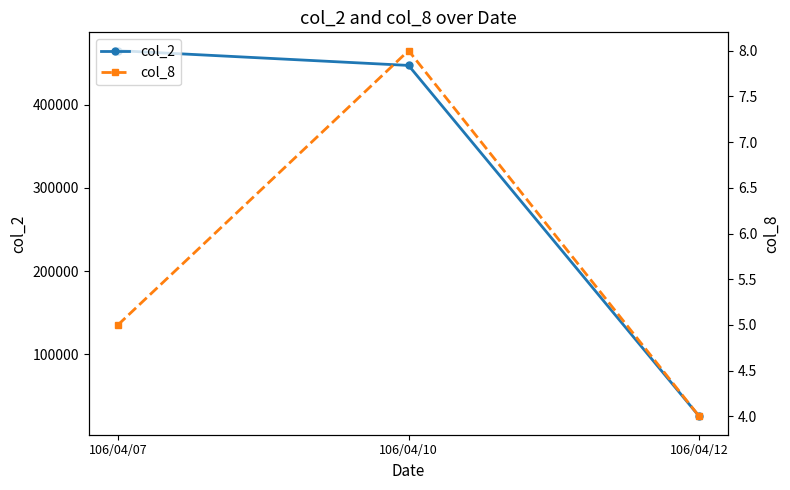

Reading left to right, transcribe all the data shown in this chart.

col_2: 465100	447300	25420
col_8: 5	8	4